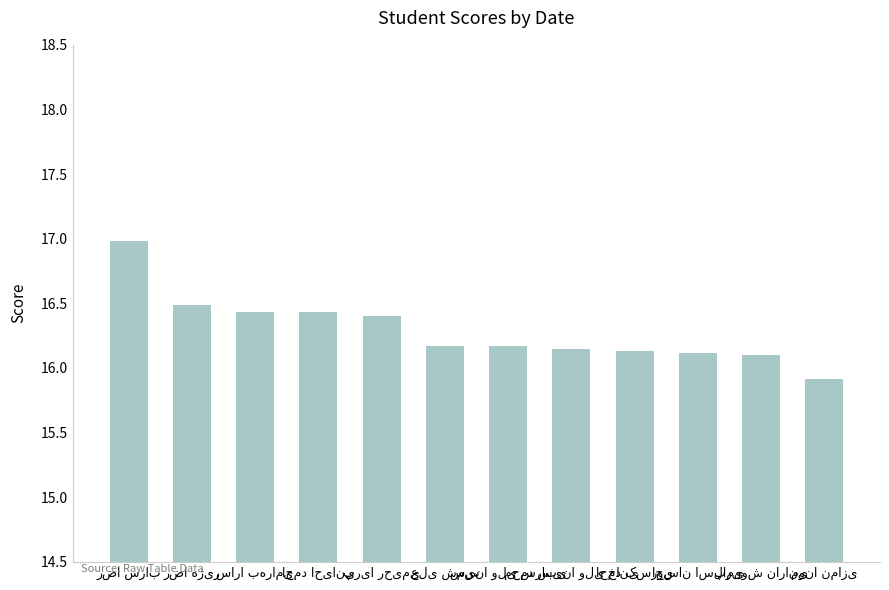

What is the value of the 12th bar from the left?

15.9